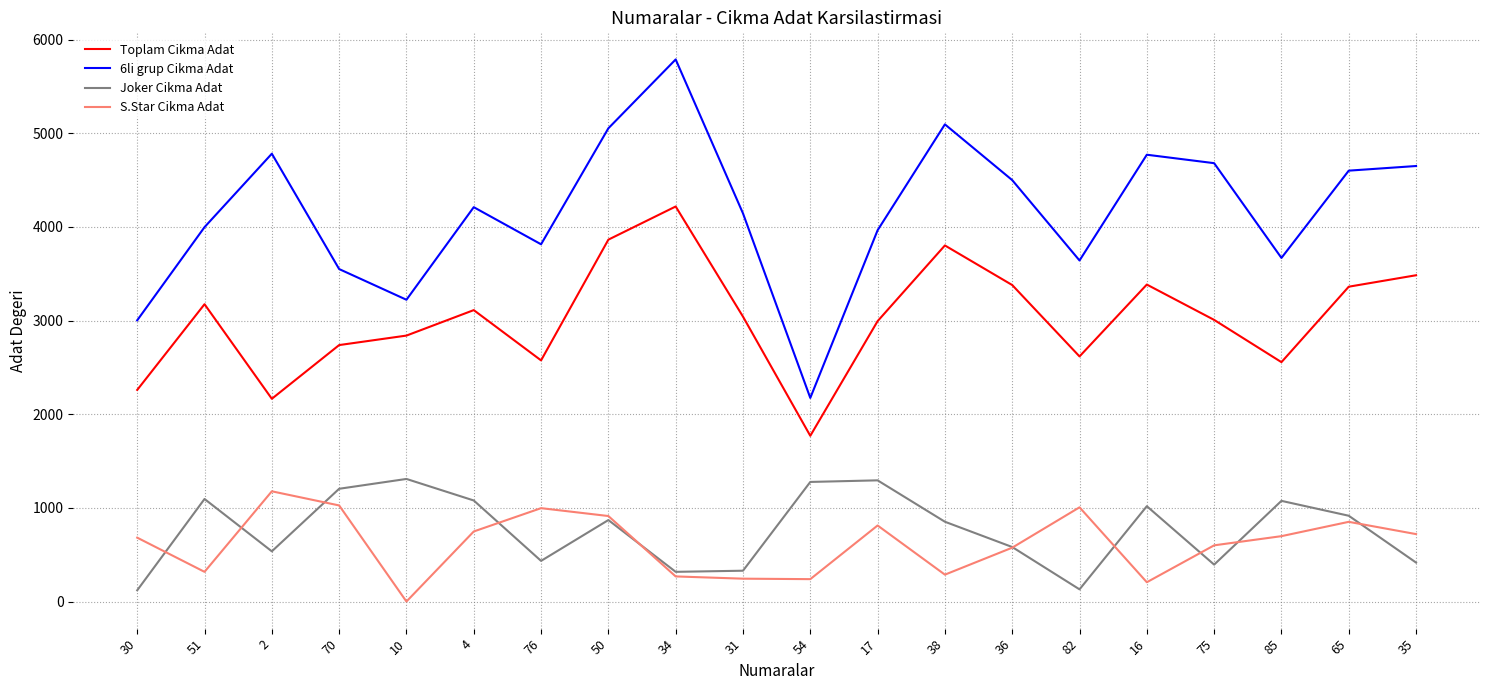

What position from the left is 10?

5